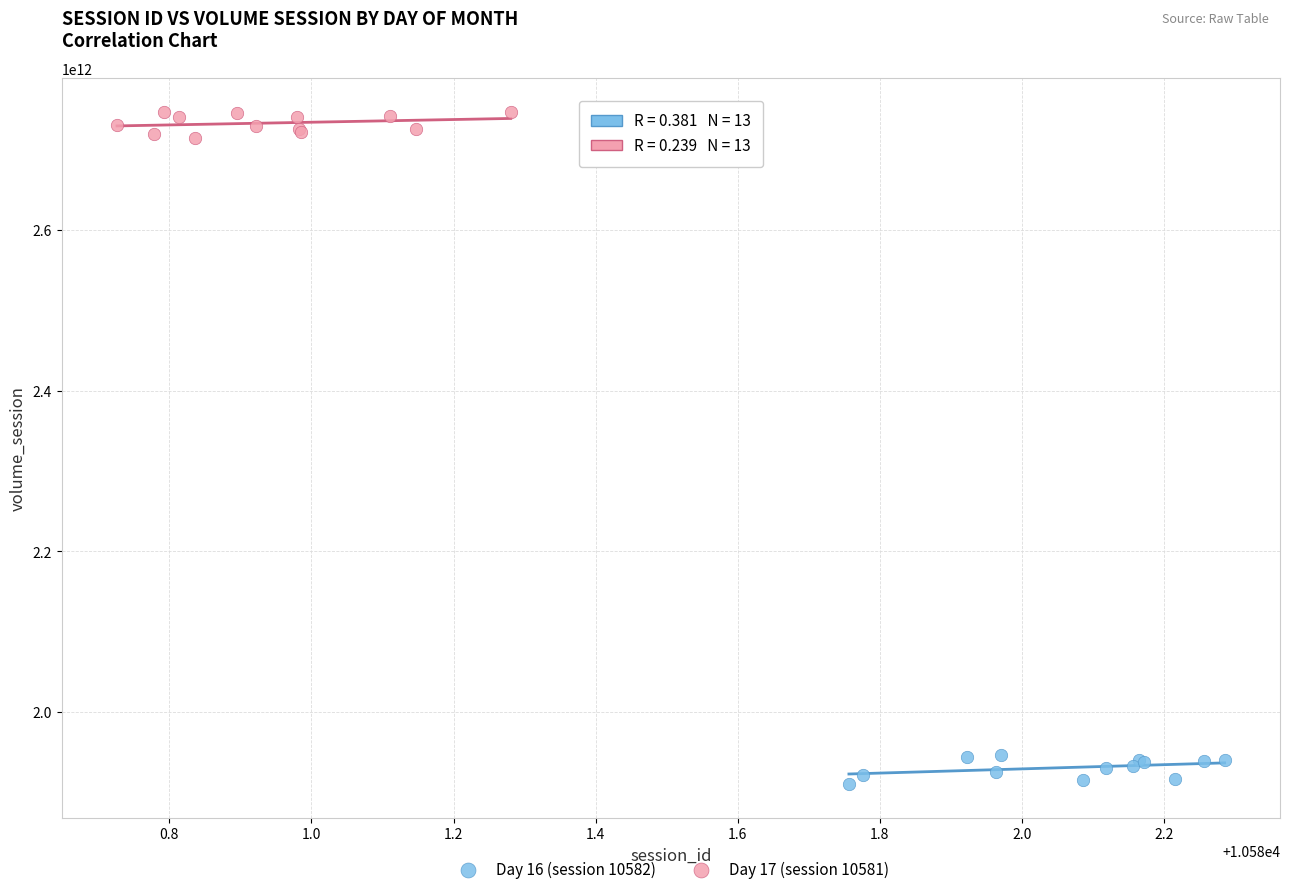

Which series reaches the minimum Y coordinate?

Day 16 (session 10582)